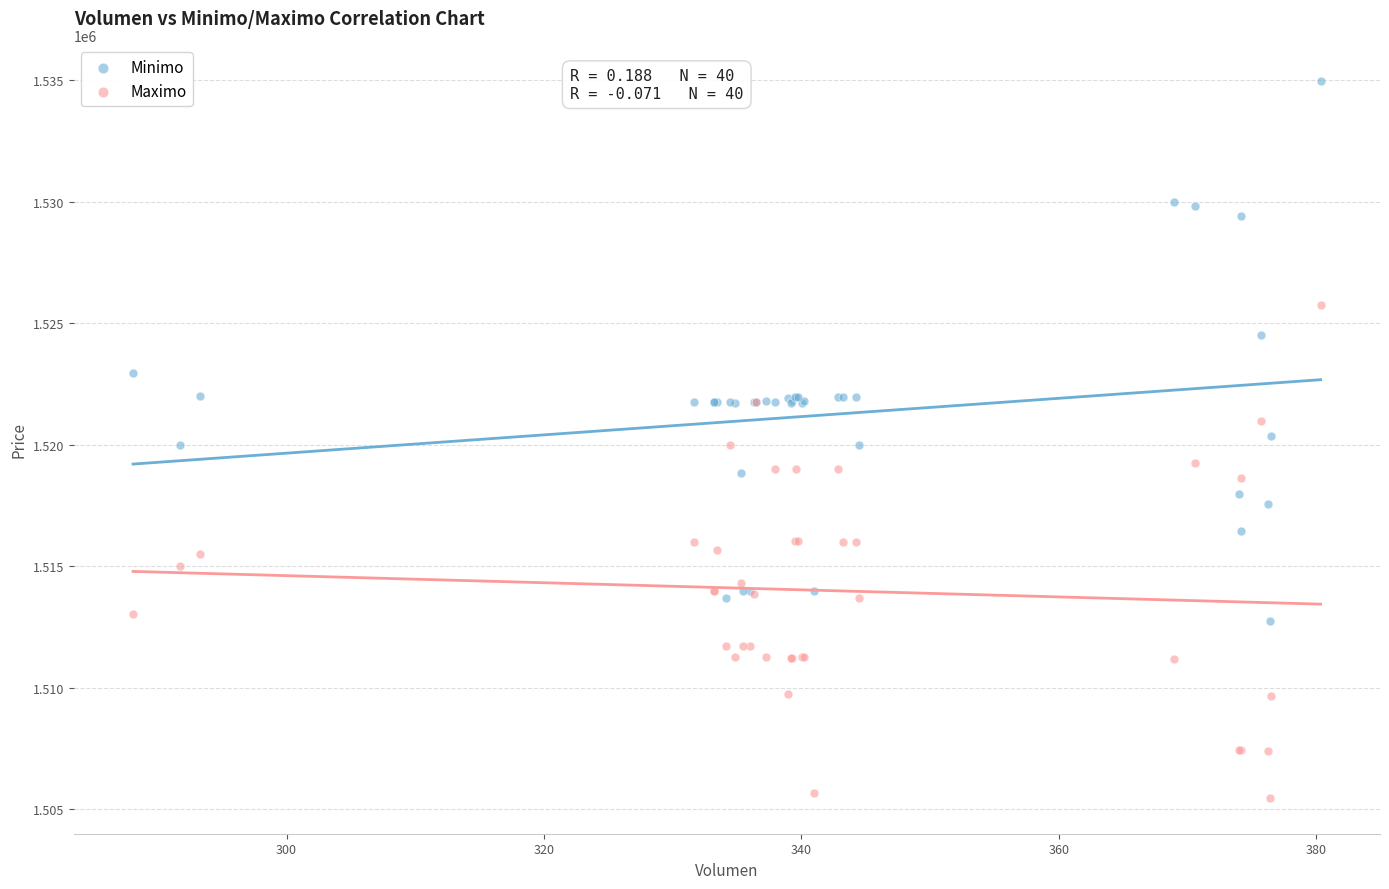

Which series has the largest Y range (max minus min)?

Minimo